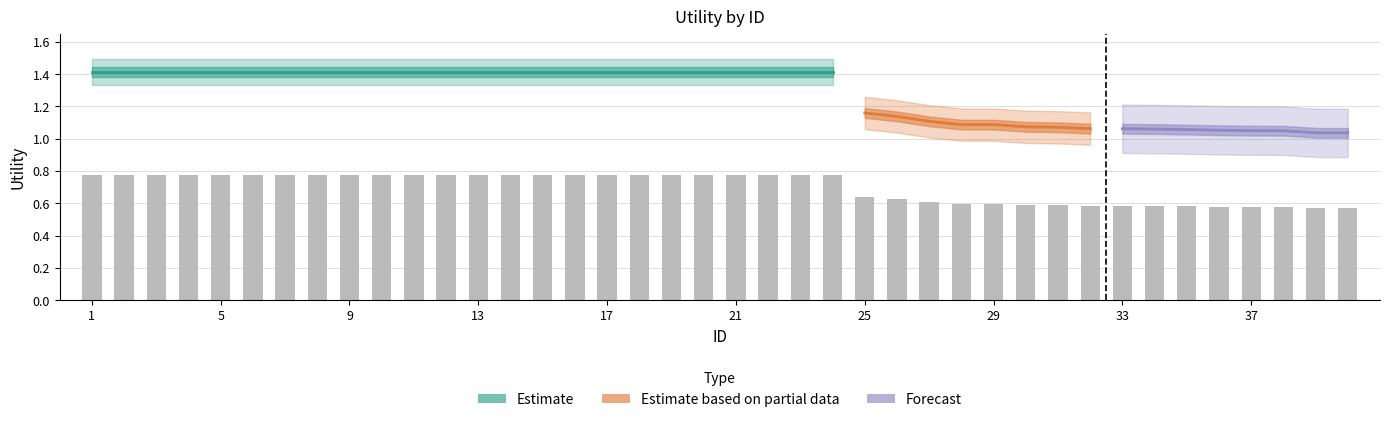

Reading right to left, transcribe all the data shown in this chart.

0.6	0.6	0.6	0.6	0.6	0.6	0.6	0.6	0.6	0.6	0.6	0.6	0.6	0.6	0.6	0.6	0.8	0.8	0.8	0.8	0.8	0.8	0.8	0.8	0.8	0.8	0.8	0.8	0.8	0.8	0.8	0.8	0.8	0.8	0.8	0.8	0.8	0.8	0.8	0.8